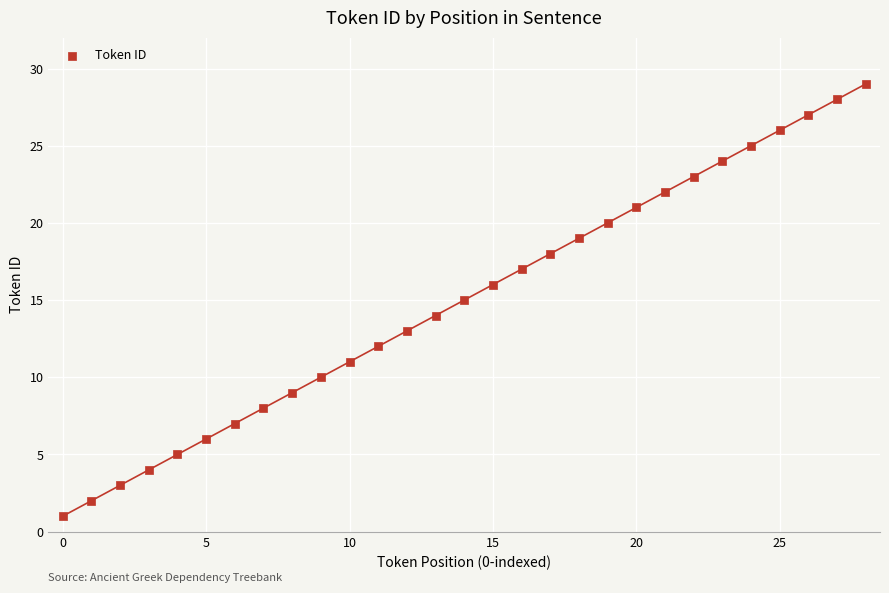

What is the range of Y values (max minus min)?

28